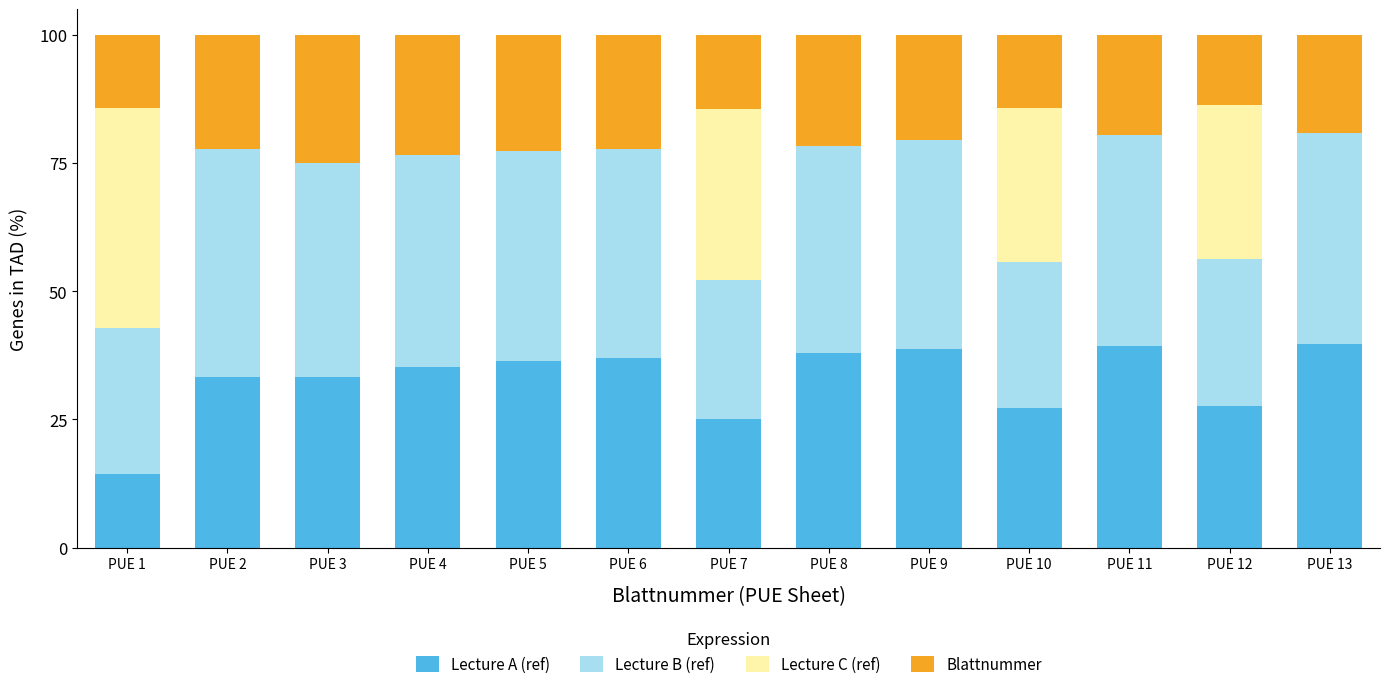

How many distinct data groups are displayed?

4